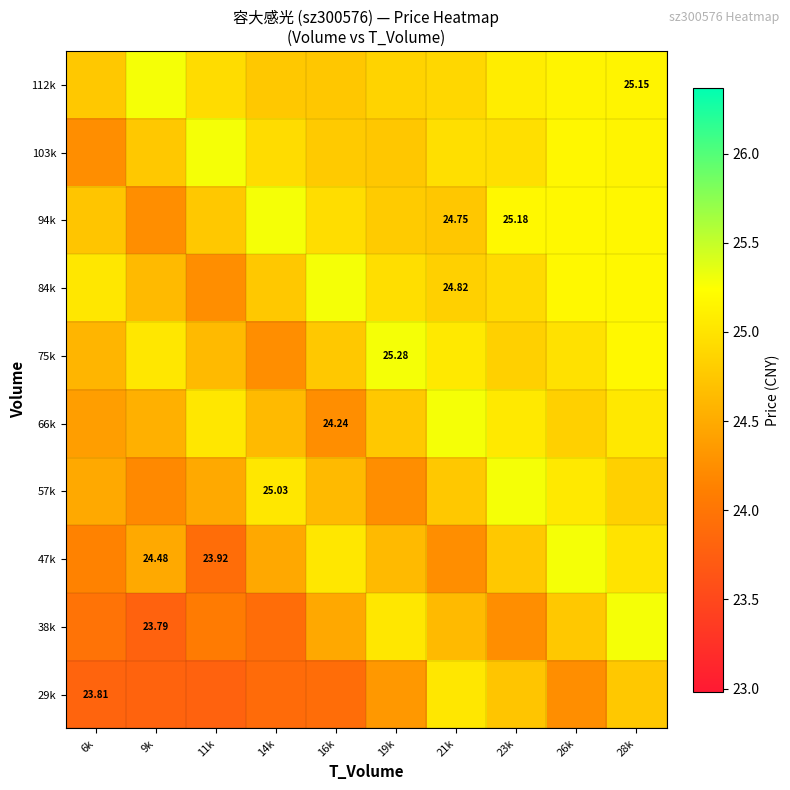

The 29k series shows 5.8 at 6k. True or false?

False